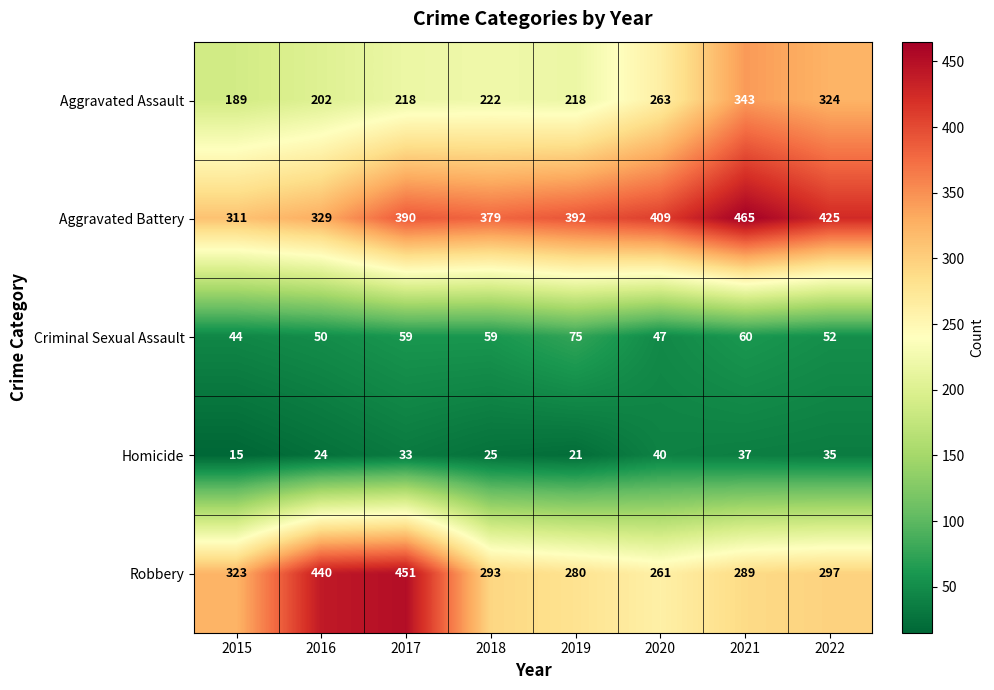

How many data points in Criminal Sexual Assault are less than 59?

4